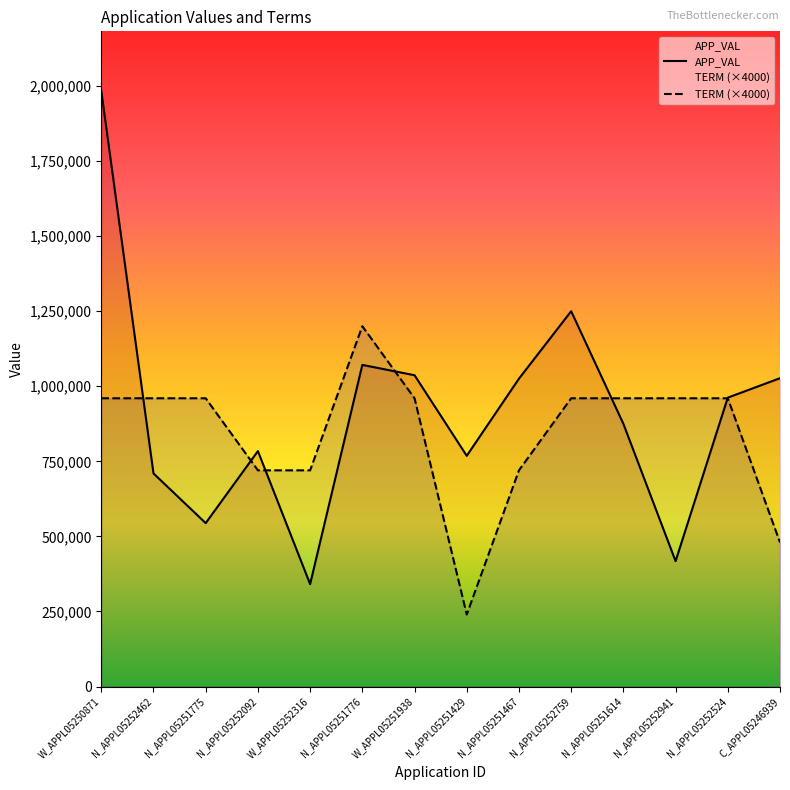

What is the maximum value for TERM (×4000)?

1200000